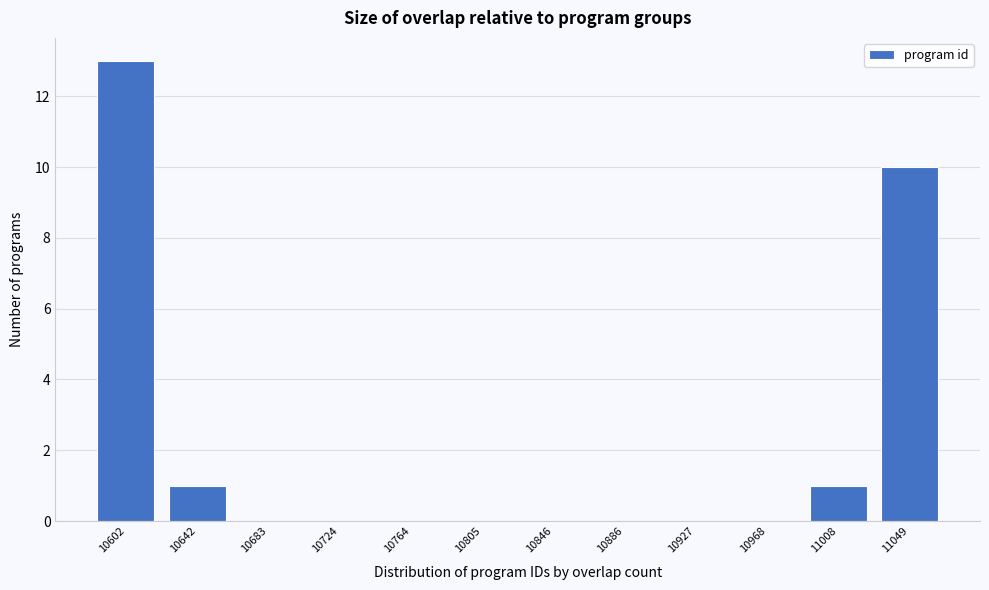

Reading right to left, what are all the values shown in this chart?

11049=10	11008=1	10968=0	10927=0	10886=0	10846=0	10805=0	10764=0	10724=0	10683=0	10642=1	10602=13